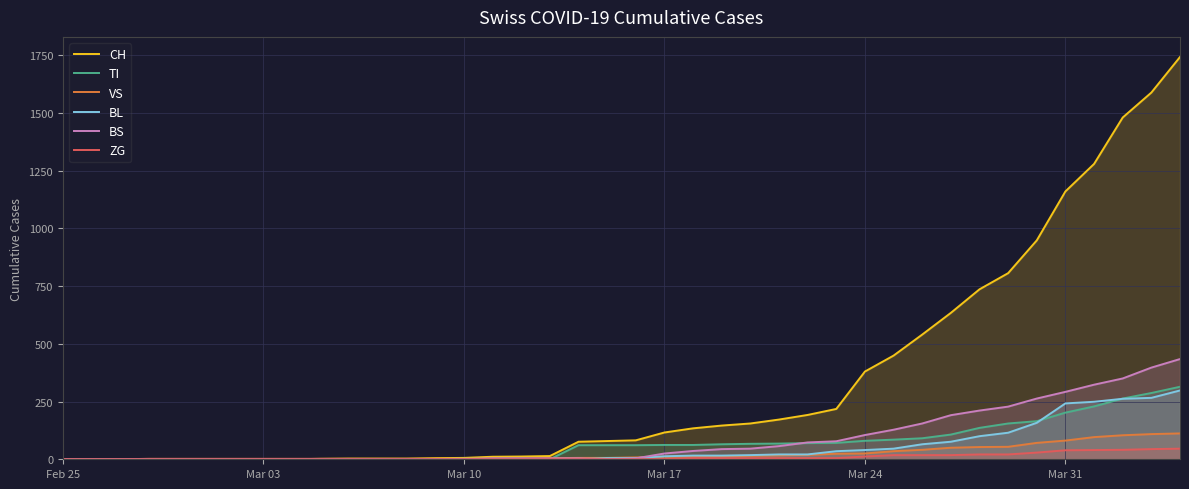

What is the highest value of the BS series?

434